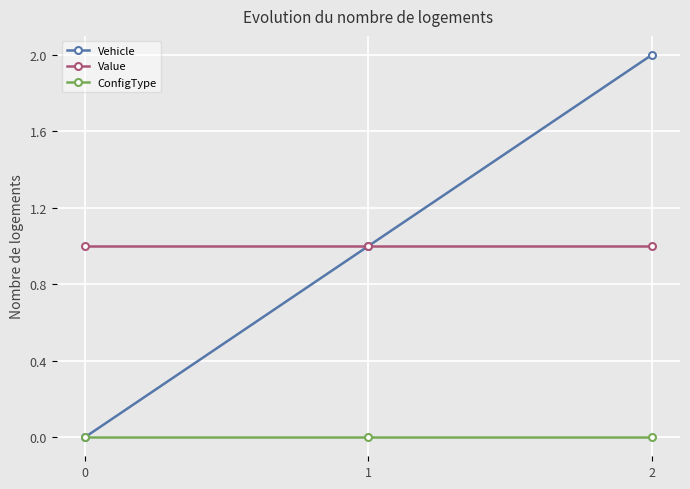

What is the total value across all series at 1?

2